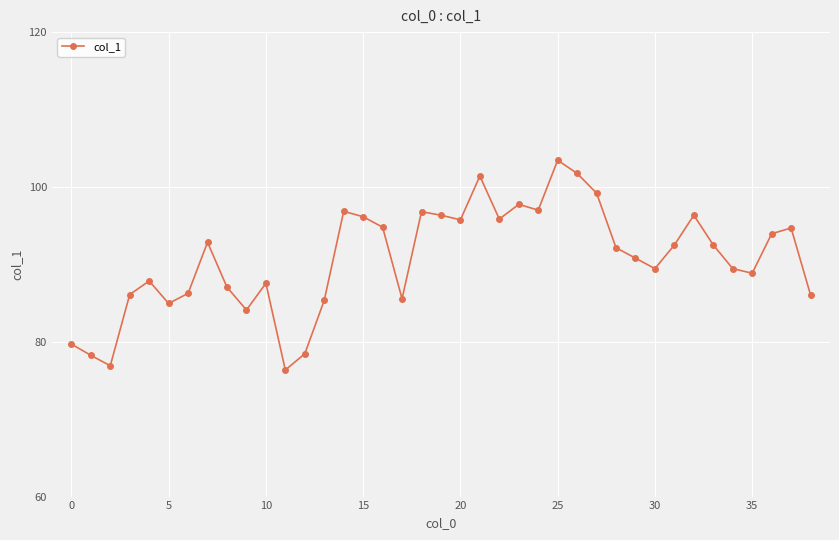

What is the value of the 17th point from the left?

94.8